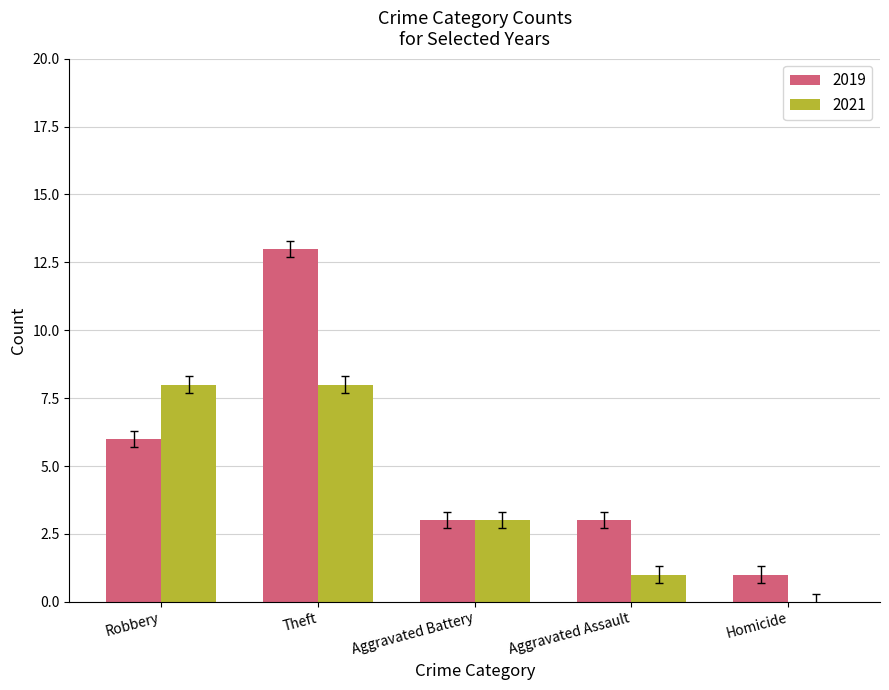

Is the value of 2021 at Aggravated Battery greater than the value of 2019 at Theft?

No